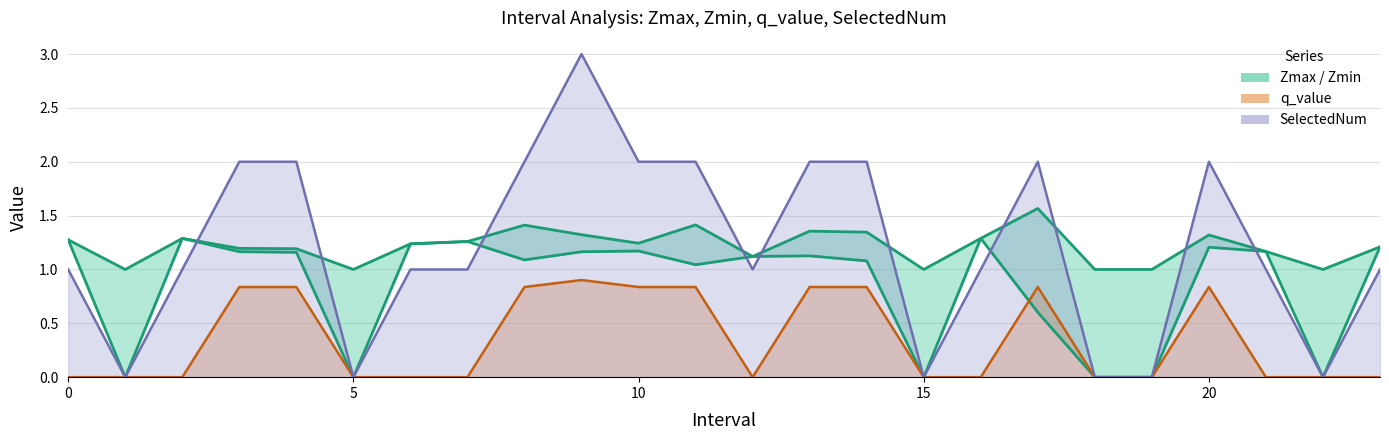

How many positive values are there?

18